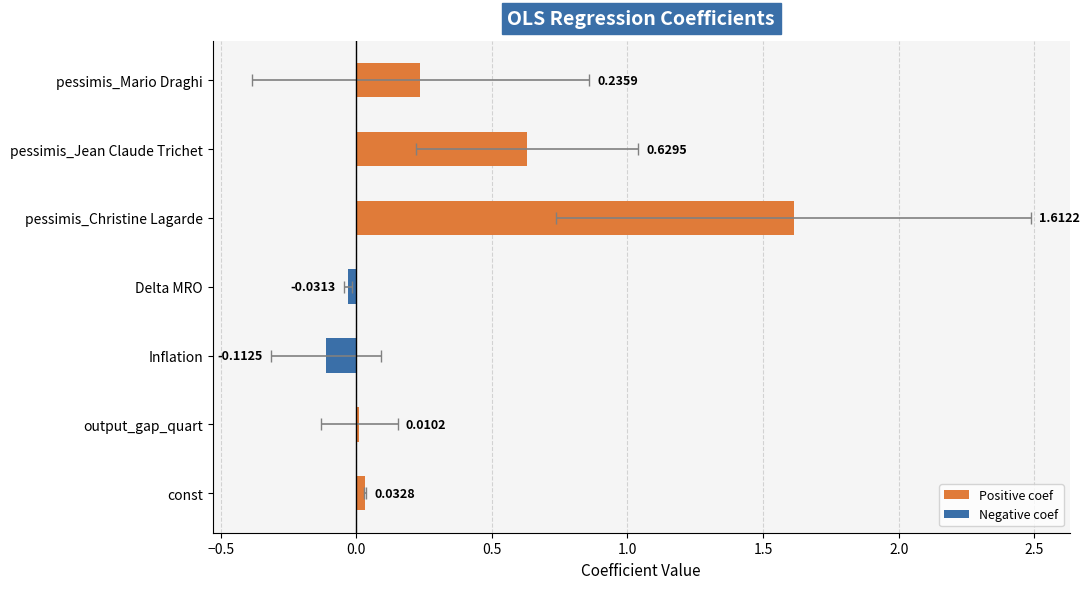

The chart shows a value of -0.1 at Delta MRO. True or false?

False